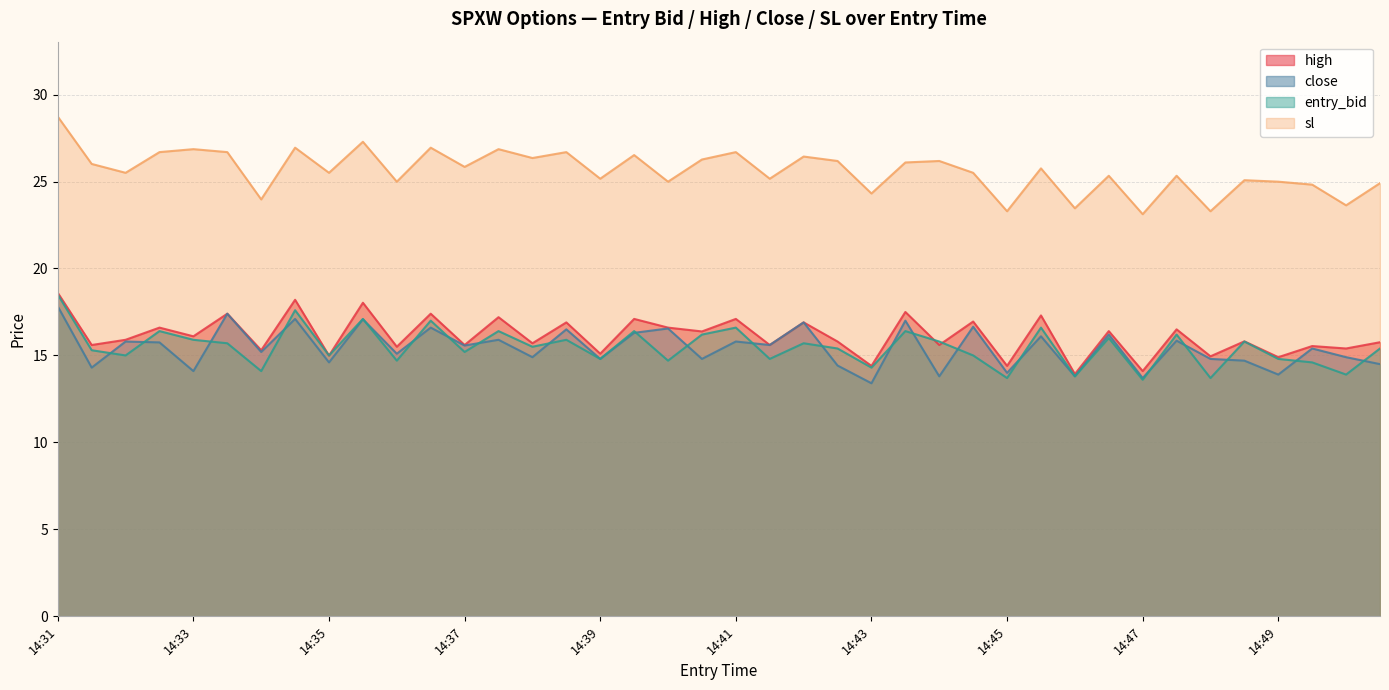

What is the maximum value for sl?

28.7